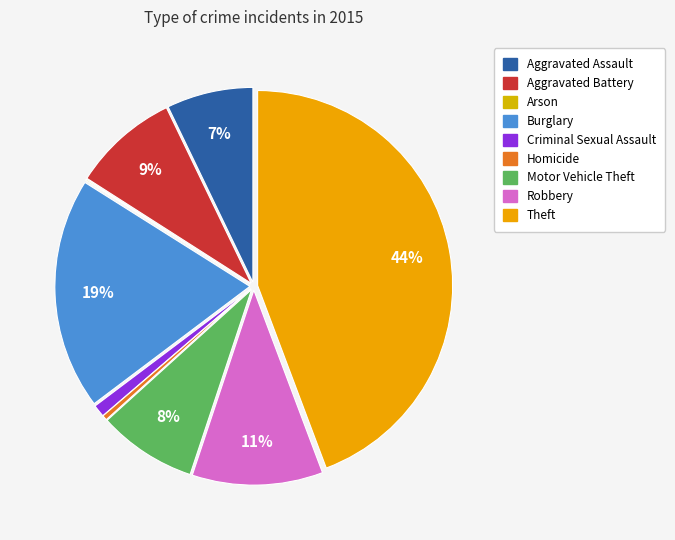

Count the number of slices in the pie.

9